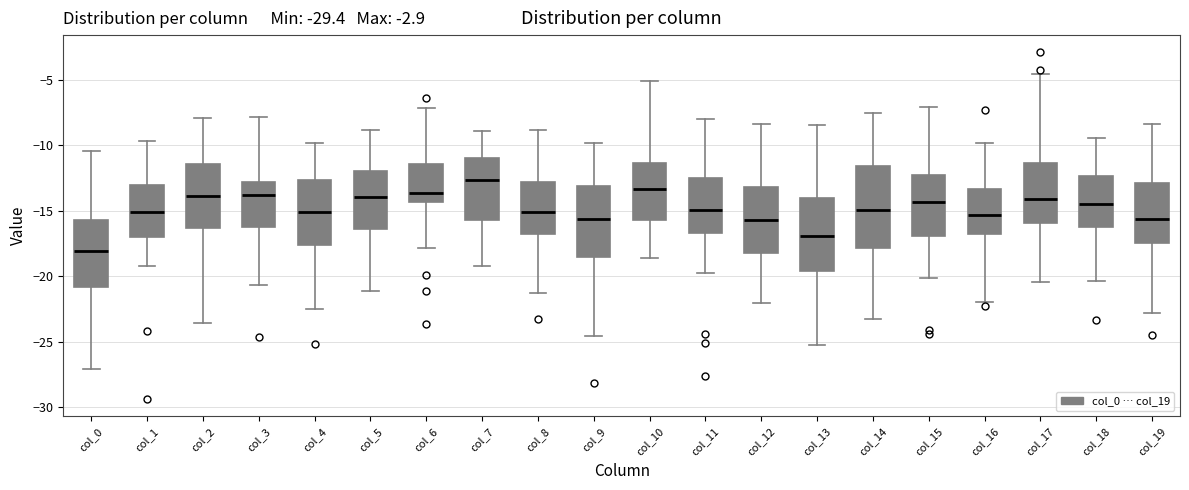

Reading left to right, read every box against the y-axis: the position of its median line, the range the box covers, and the ends of its whiskers. The values are not printed on the chart, so give them approximately, as read against the axis.

col_0: median -18.0, box -21.0 to -15.5, whiskers -27.0 to -10.5
col_1: median -15.0, box -17.0 to -13.0, whiskers -19.5 to -9.5
col_2: median -14.0, box -16.5 to -11.5, whiskers -23.5 to -8.0
col_3: median -14.0, box -16.5 to -13.0, whiskers -20.5 to -8.0
col_4: median -15.0, box -17.5 to -12.5, whiskers -22.5 to -10.0
col_5: median -14.0, box -16.5 to -12.0, whiskers -21.0 to -9.0
col_6: median -13.5, box -14.5 to -11.5, whiskers -18.0 to -7.0
col_7: median -12.5, box -15.5 to -11.0, whiskers -19.0 to -9.0
col_8: median -15.0, box -17.0 to -13.0, whiskers -21.5 to -9.0
col_9: median -15.5, box -18.5 to -13.0, whiskers -24.5 to -10.0
col_10: median -13.5, box -15.5 to -11.5, whiskers -18.5 to -5.0
col_11: median -15.0, box -16.5 to -12.5, whiskers -20.0 to -8.0
col_12: median -15.5, box -18.0 to -13.0, whiskers -22.0 to -8.5
col_13: median -17.0, box -19.5 to -14.0, whiskers -25.0 to -8.5
col_14: median -15.0, box -18.0 to -11.5, whiskers -23.5 to -7.5
col_15: median -14.5, box -17.0 to -12.5, whiskers -20.0 to -7.0
col_16: median -15.5, box -17.0 to -13.5, whiskers -22.0 to -10.0
col_17: median -14.0, box -16.0 to -11.5, whiskers -20.5 to -4.5
col_18: median -14.5, box -16.0 to -12.5, whiskers -20.5 to -9.5
col_19: median -15.5, box -17.5 to -13.0, whiskers -23.0 to -8.5